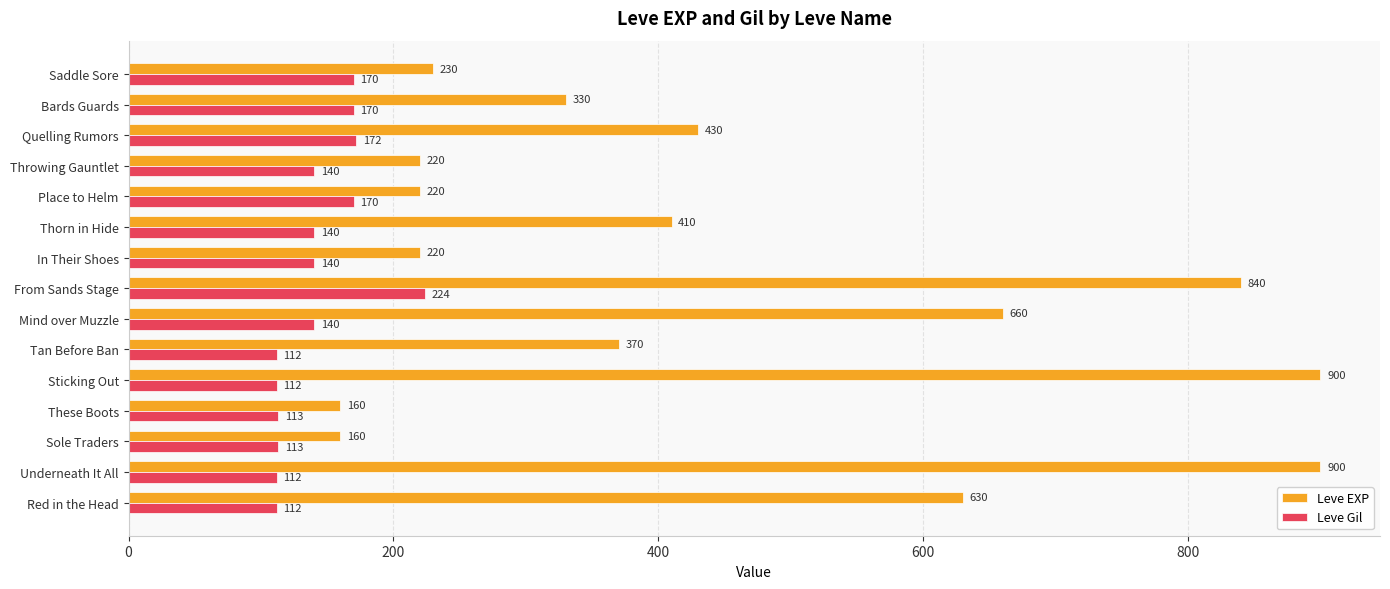

What is the lowest value of the Leve Gil series?

112